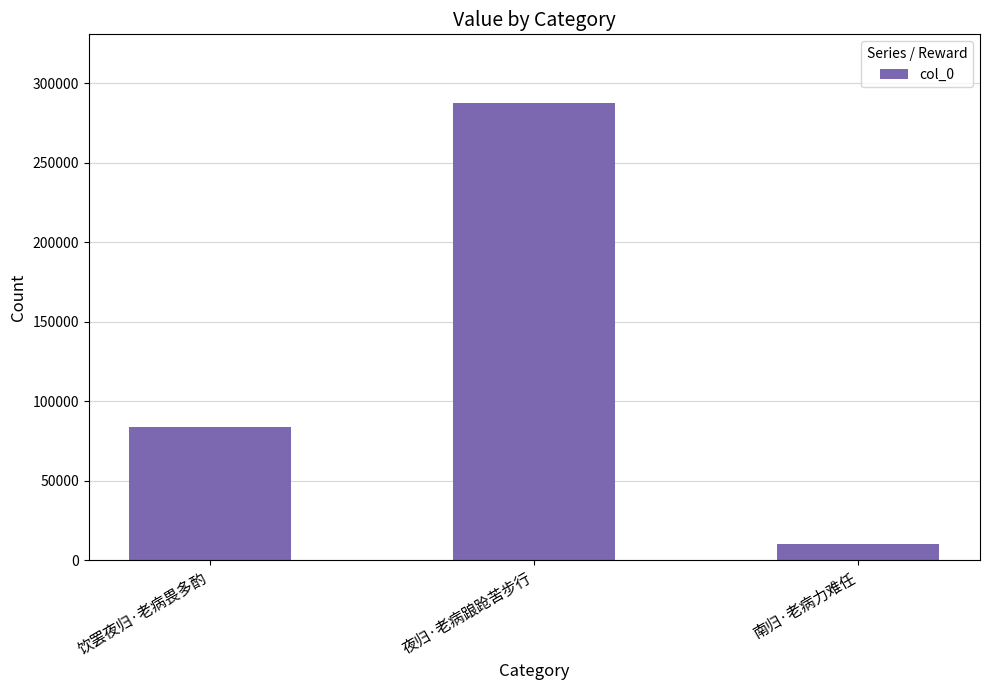

What is the change in value from 夜归·老病踉跄苦步行 to 南归·老病力难任?

-277346